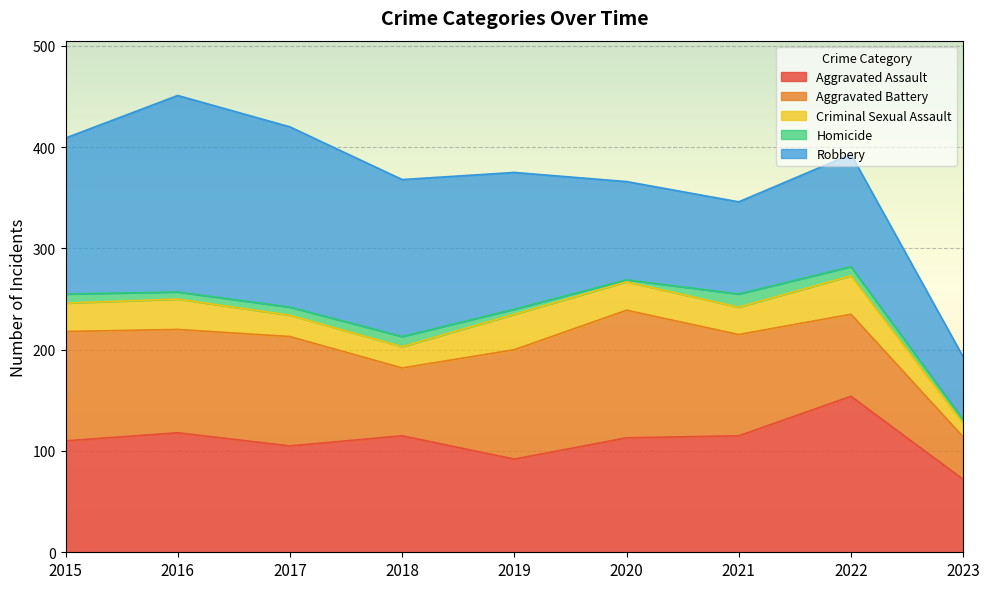

How many categories are shown in the chart?

9